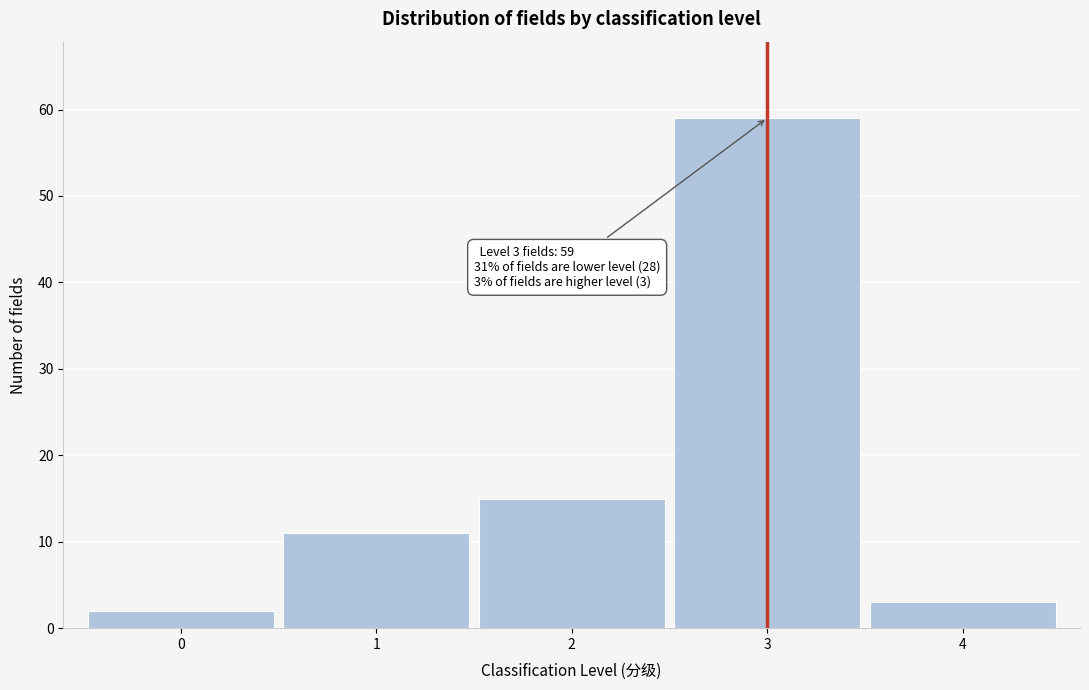

Reading left to right, transcribe all the data shown in this chart.

0=2	1=11	2=15	3=59	4=3